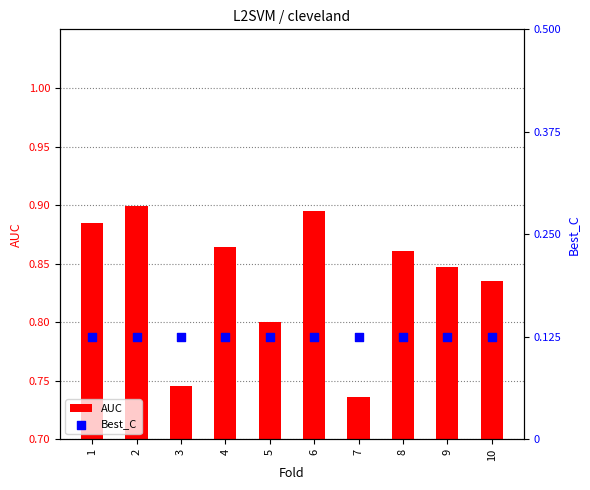

What are all the series names shown in the legend?

AUC, Best_C